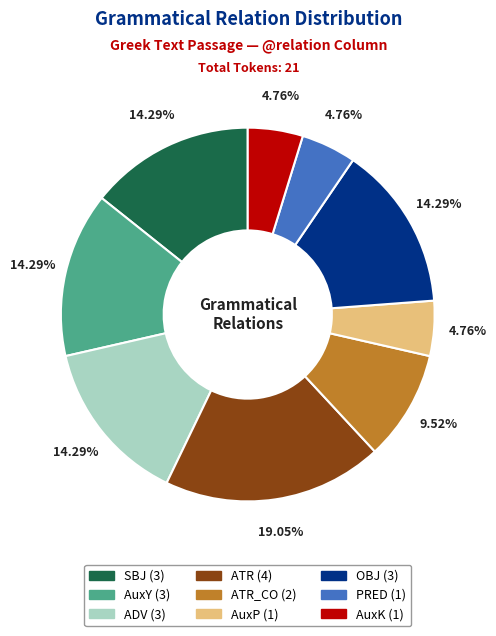

Is there a majority slice in this chart?

No